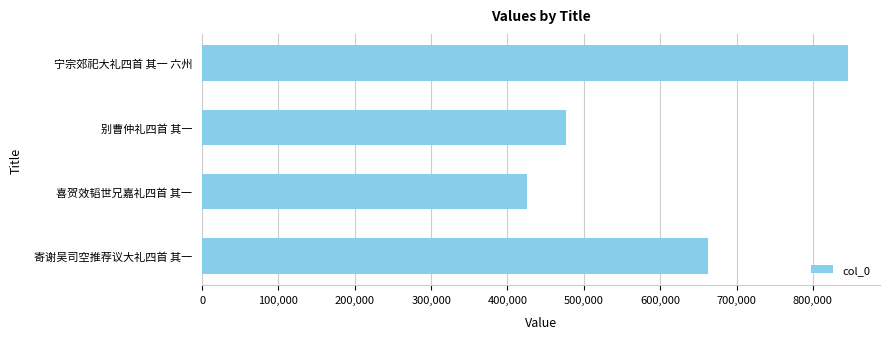

At which label is the value closest to 635922?

寄谢吴司空推荐议大礼四首 其一